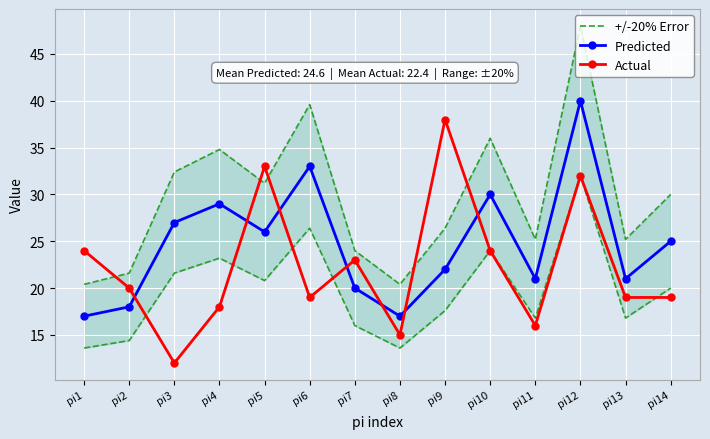

What is the difference between the highest and lowest values at pi5?

7.0